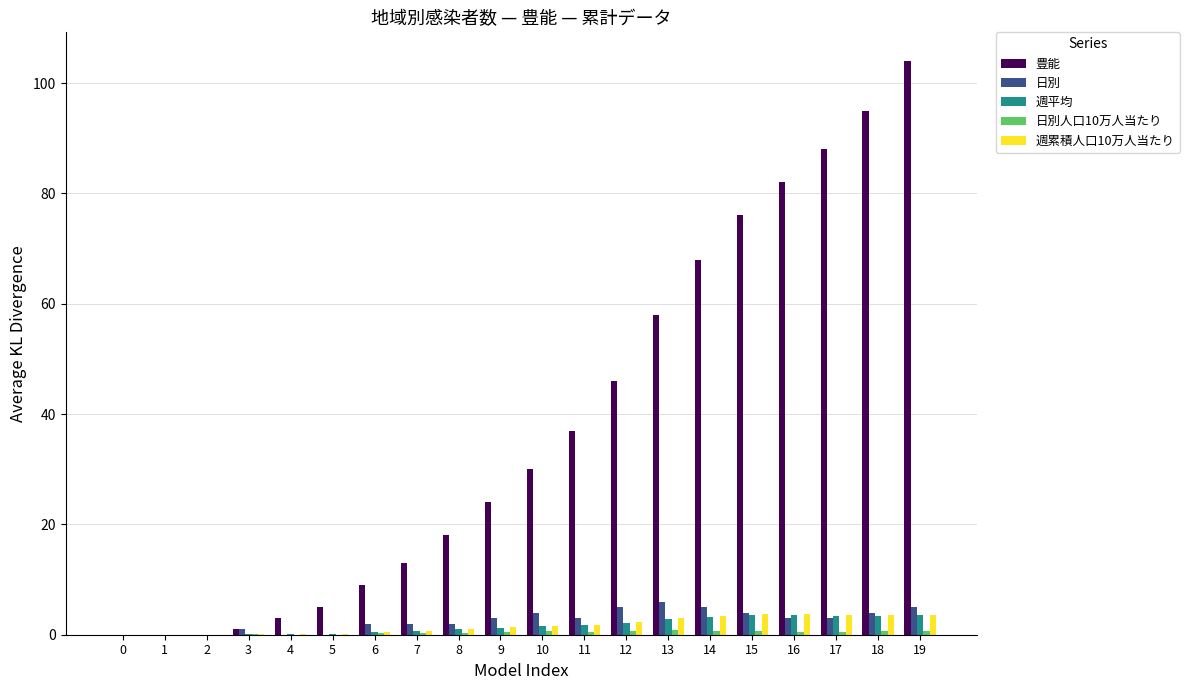

Which category has the highest value across all series?

19